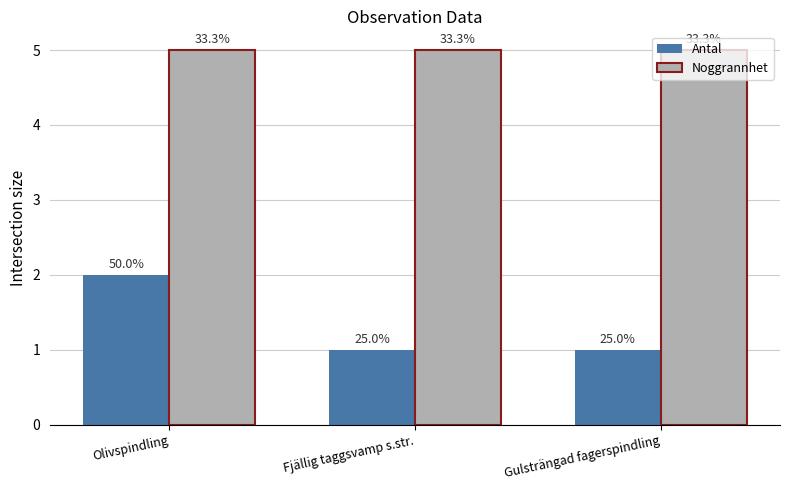

The value of Noggrannhet at Fjällig taggsvamp s.str. is 7. True or false?

False